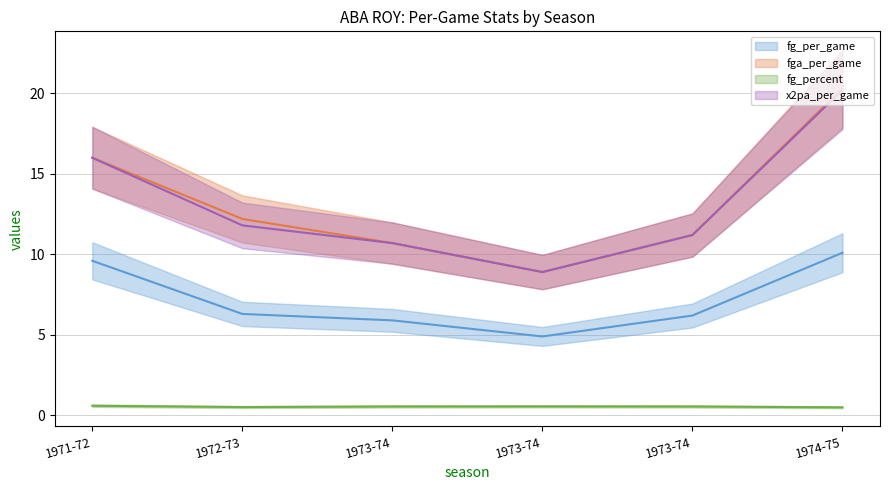

What is the difference between the second highest and minimum values in the fg_per_game (line) series?

4.7